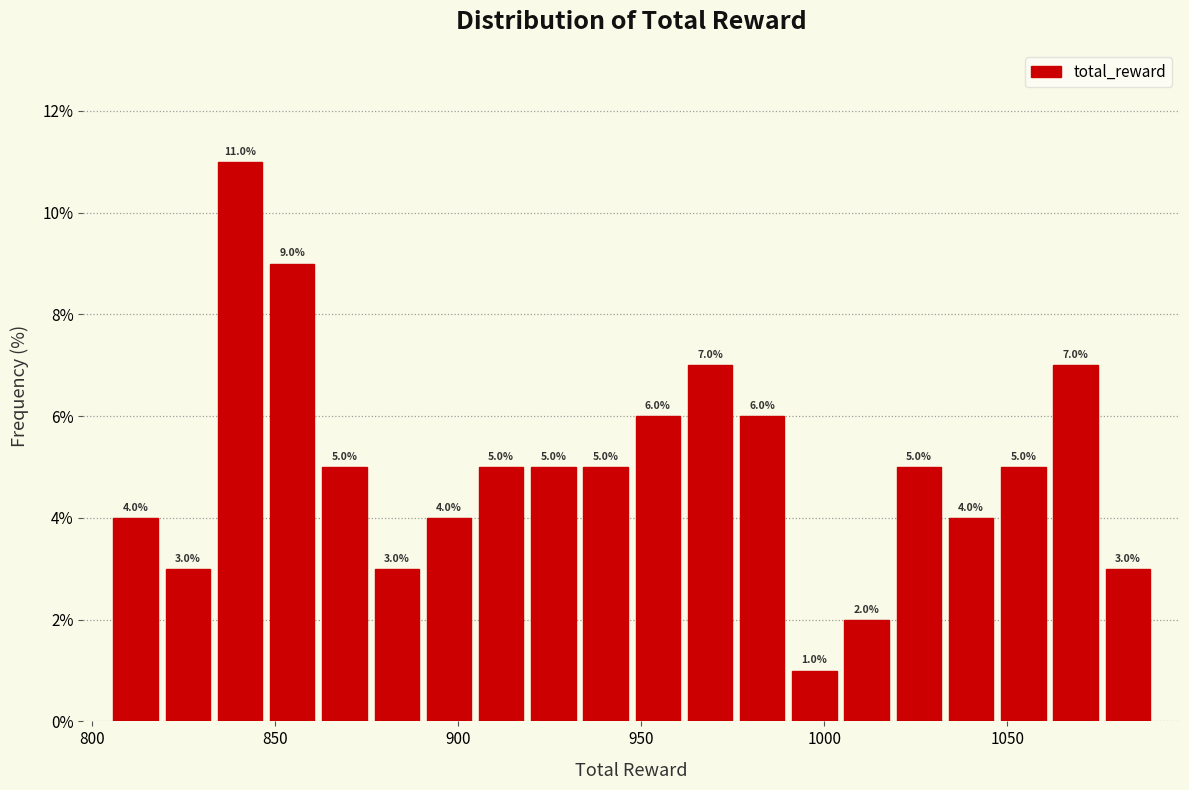

Read against the x-axis, roughly where is the centre of the tallest bar?

840